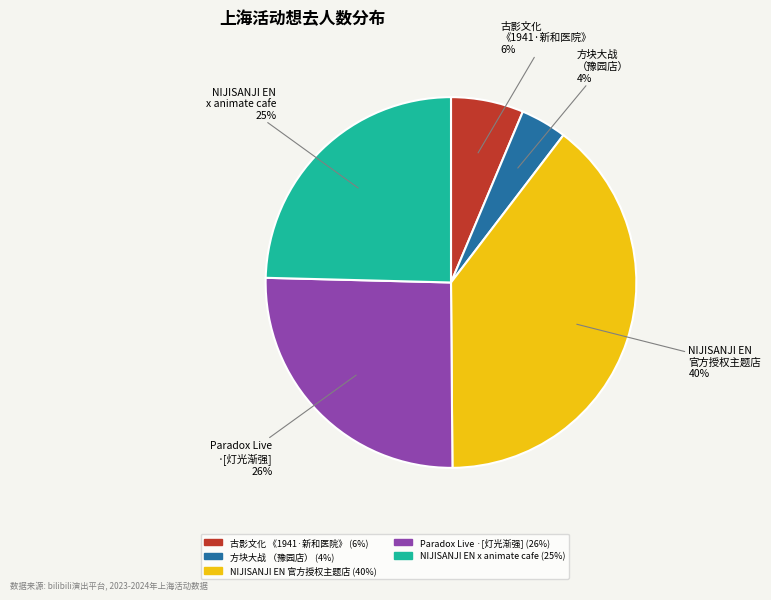

To the nearest percent, what portion does 古影文化 《1941·新和医院》 represent?

6%